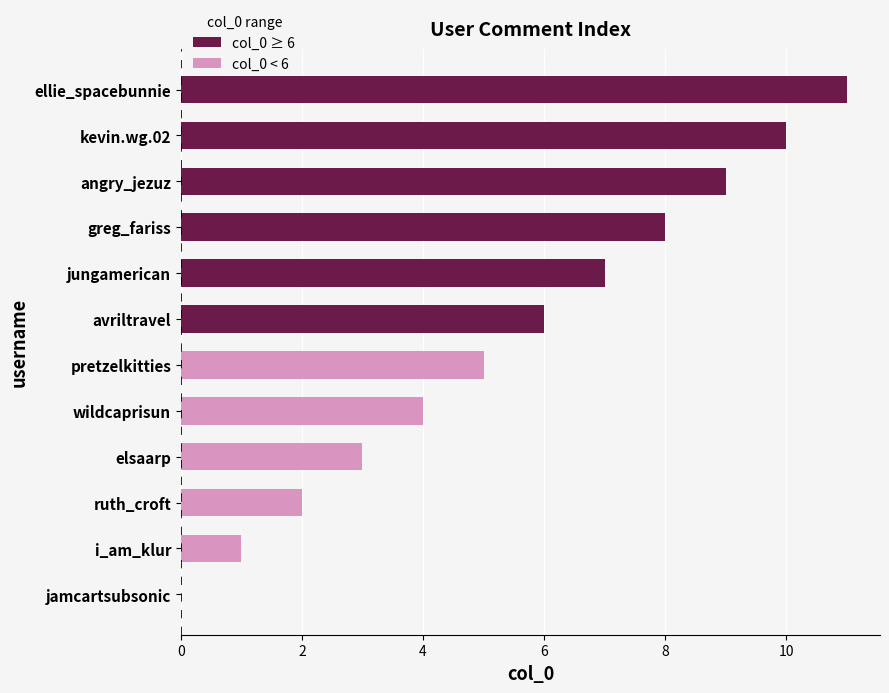

Which has a higher value, jungamerican or i_am_klur?

jungamerican